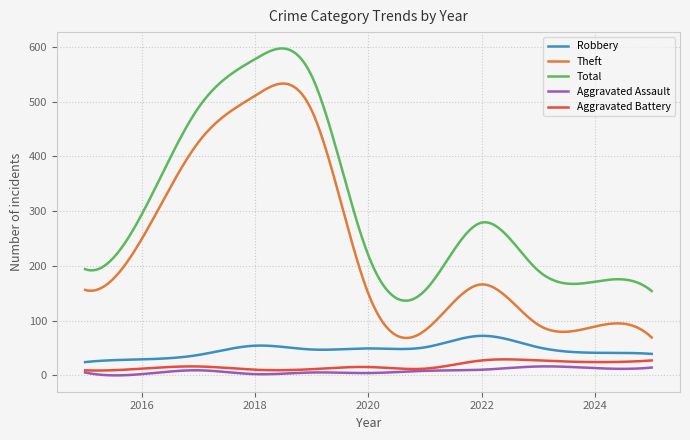

True or false: Theft and Robbery cross at least once.

False